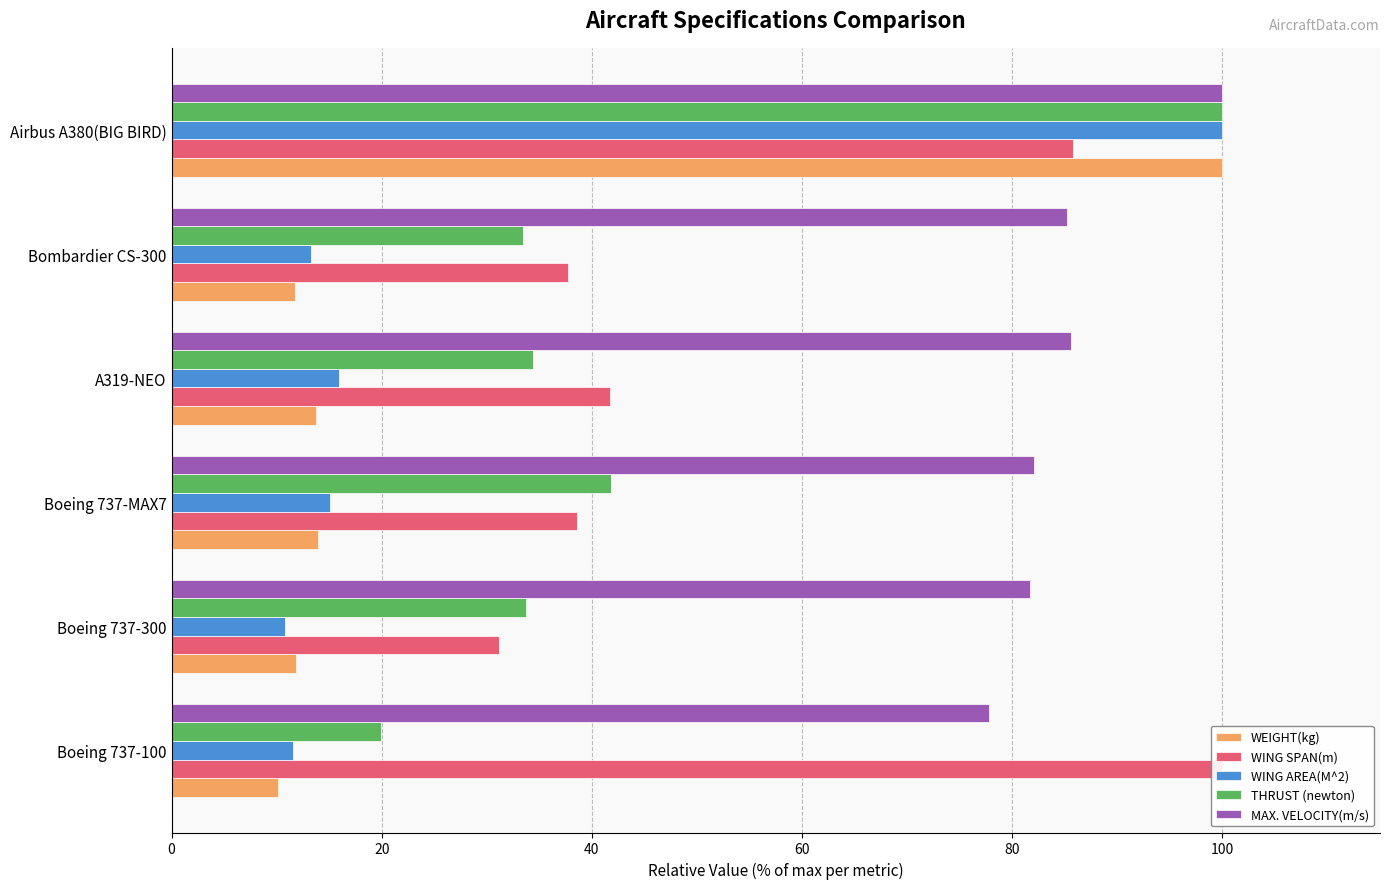

What is the sum of all MAX. VELOCITY(m/s) values?

512.3